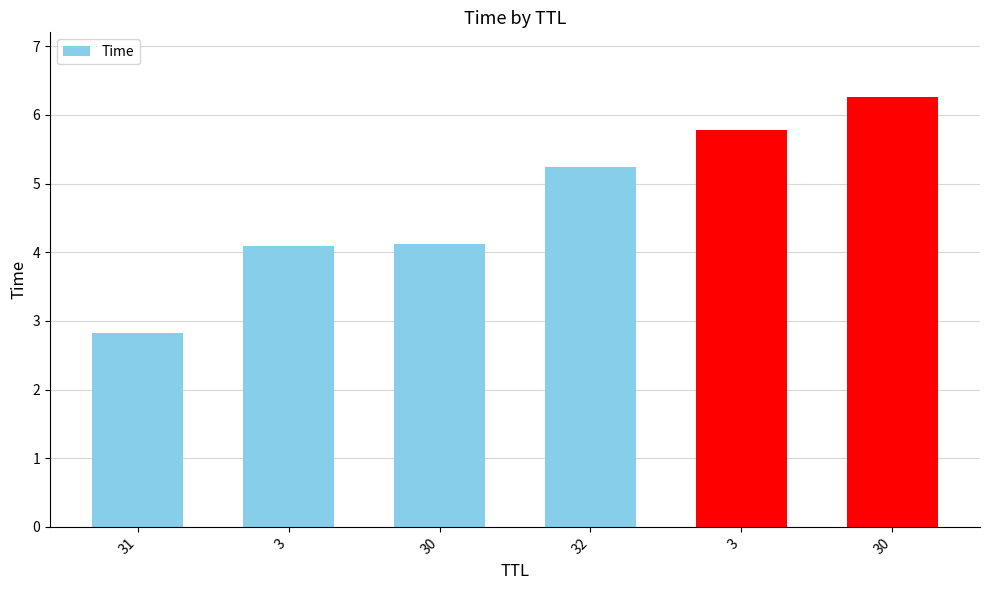

Are the bars horizontal?

No